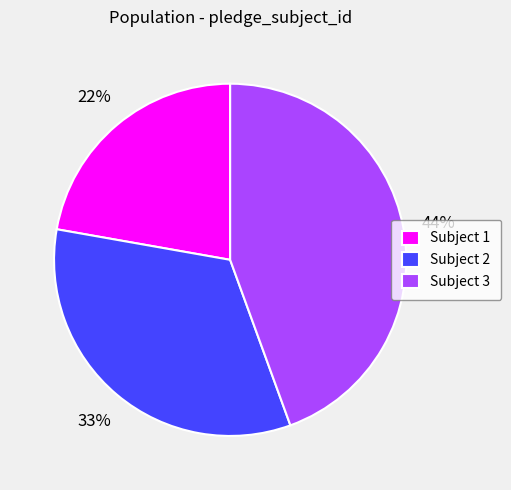

To the nearest percent, what is the average slice percentage?

33%